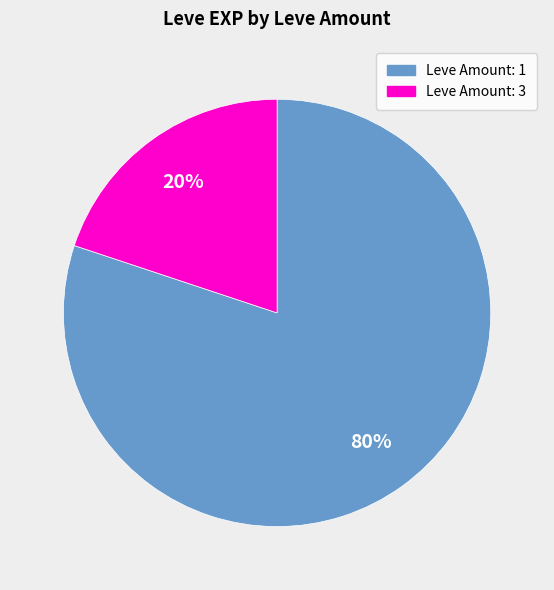

To the nearest percent, what is the difference between the largest and smallest slice percentages?

60%